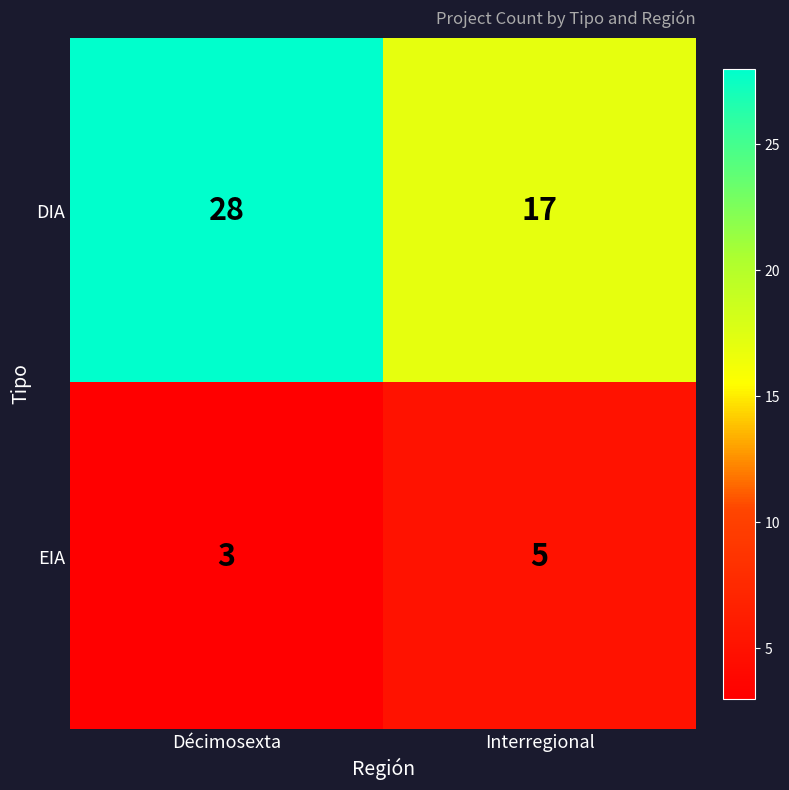

What is the sum of the EIA values at Décimosexta and Interregional?

8